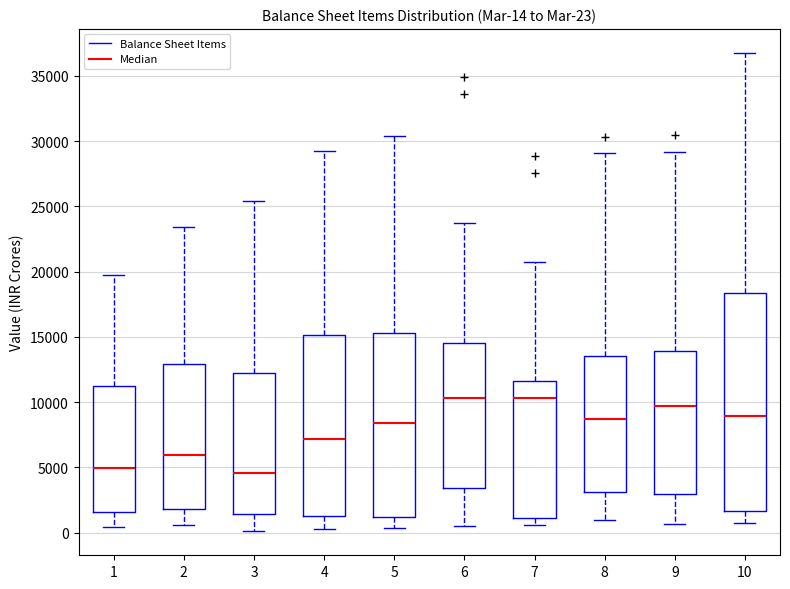

Which box is the tallest, from its lower edge to its upper edge?

10